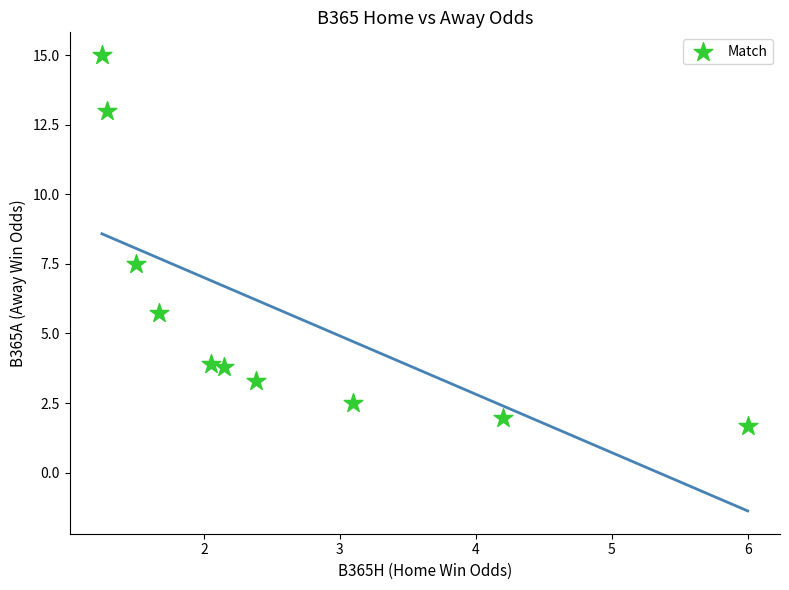

What is the average X value?

2.6